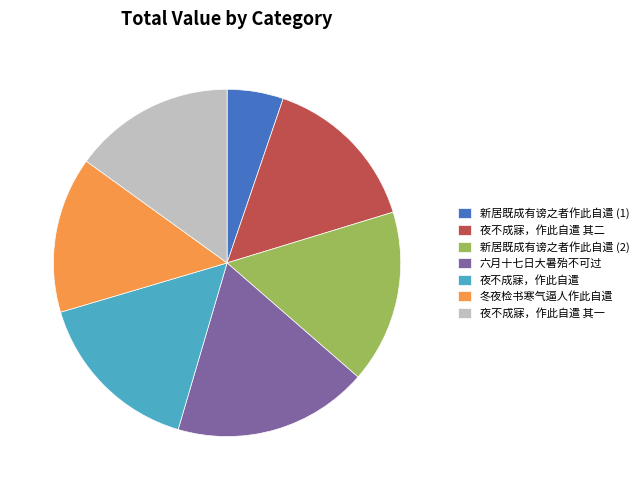

Combined, do 新居既成有谤之者作此自遣 (1) and 新居既成有谤之者作此自遣 (2) account for over 50%?

No